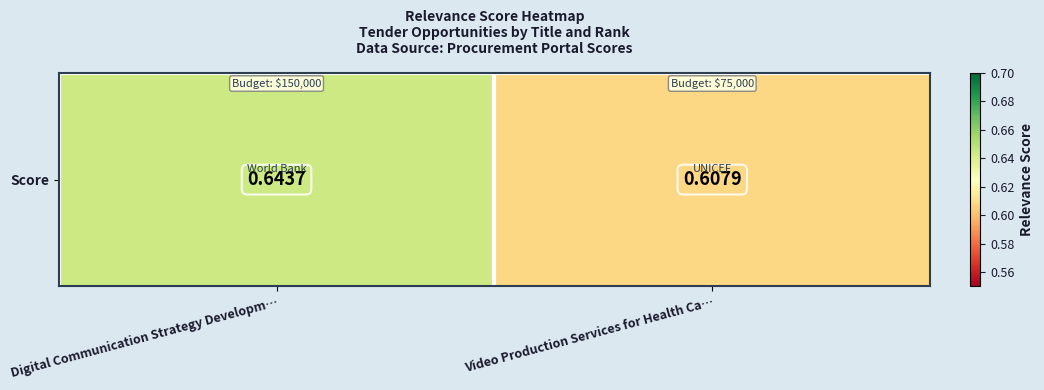

What is the maximum value shown in the chart?

0.6